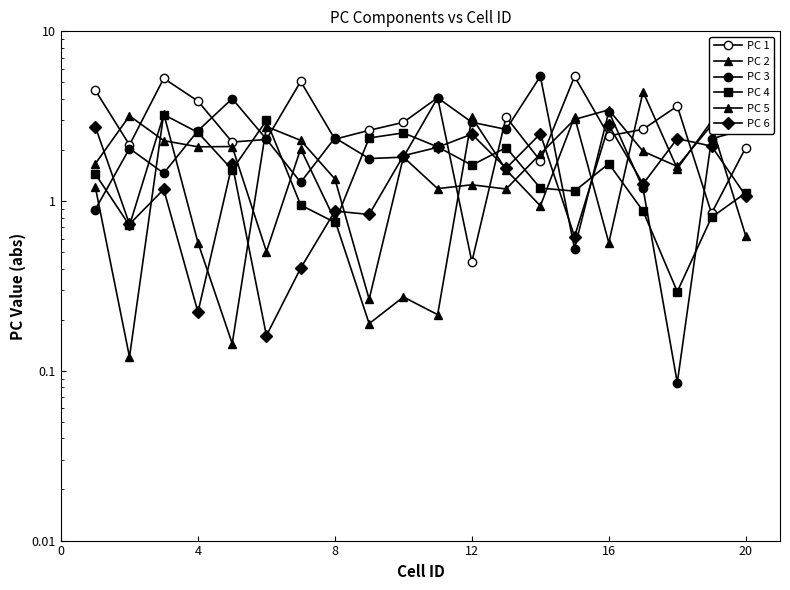

What is the highest value of the PC 3 series?

5.4